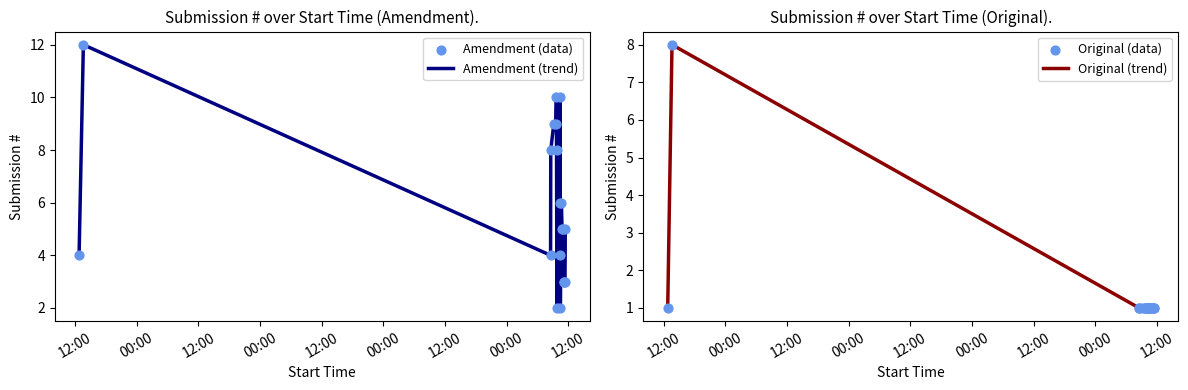

At which category is the sum across all series the highest?

12:00